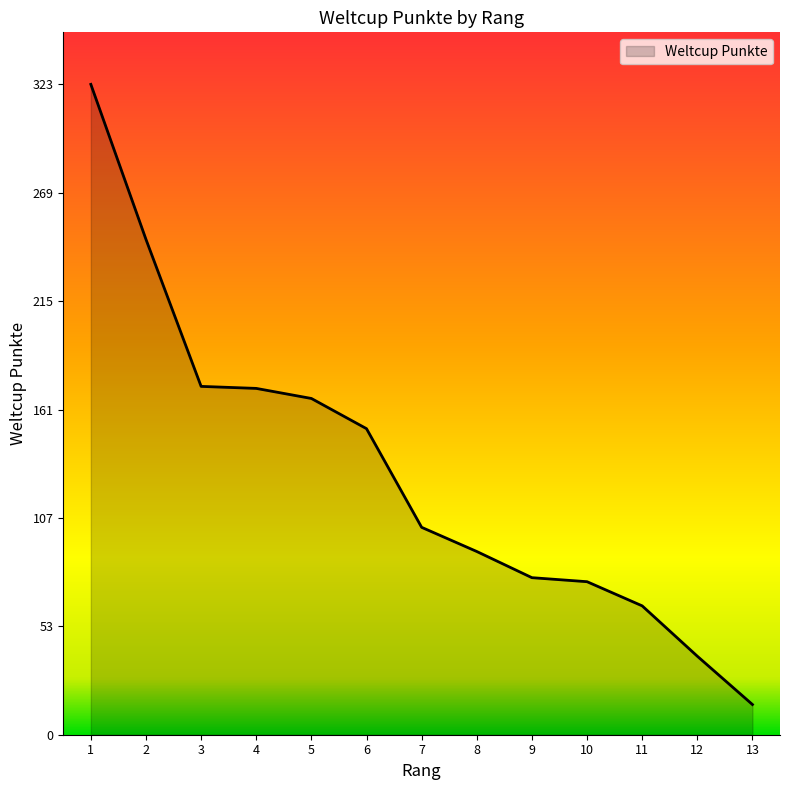

How many series are shown in this chart?

1